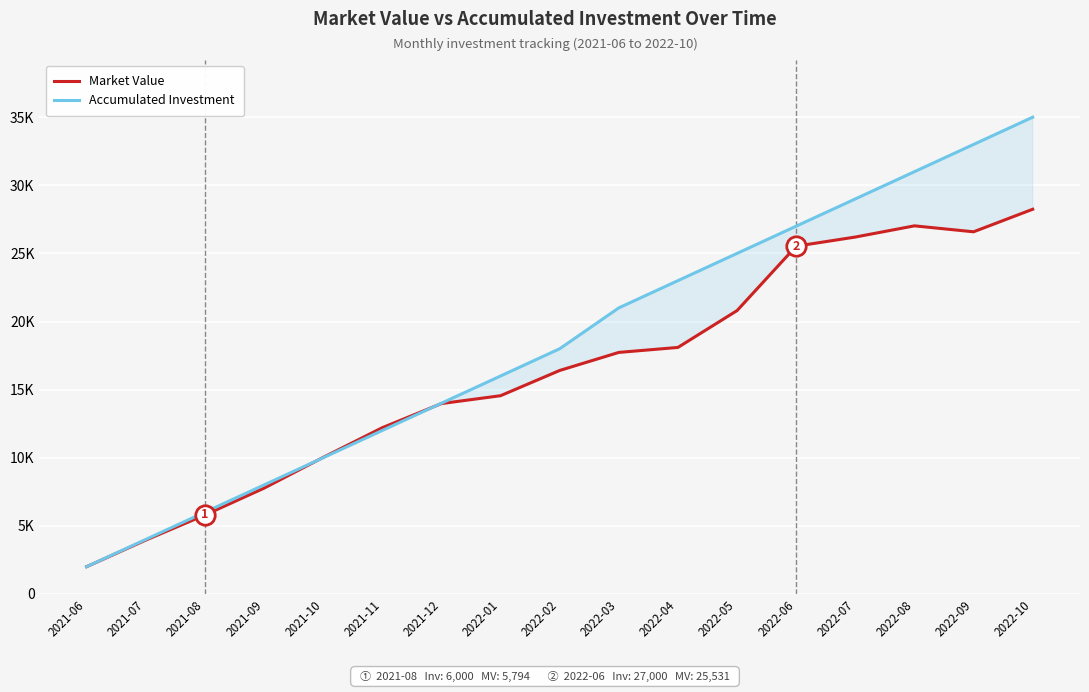

Which category has the highest value in the Accumulated Investment series?

2022-10